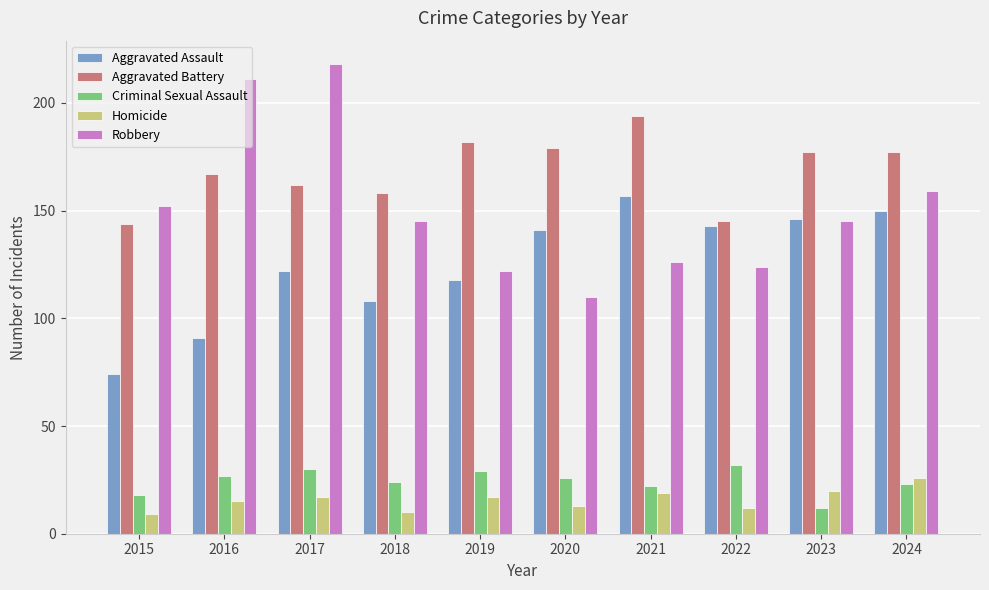

Reading left to right, what are all the values shown in this chart?

Aggravated Assault: 74	91	122	108	118	141	157	143	146	150
Aggravated Battery: 144	167	162	158	182	179	194	145	177	177
Criminal Sexual Assault: 18	27	30	24	29	26	22	32	12	23
Homicide: 9	15	17	10	17	13	19	12	20	26
Robbery: 152	211	218	145	122	110	126	124	145	159